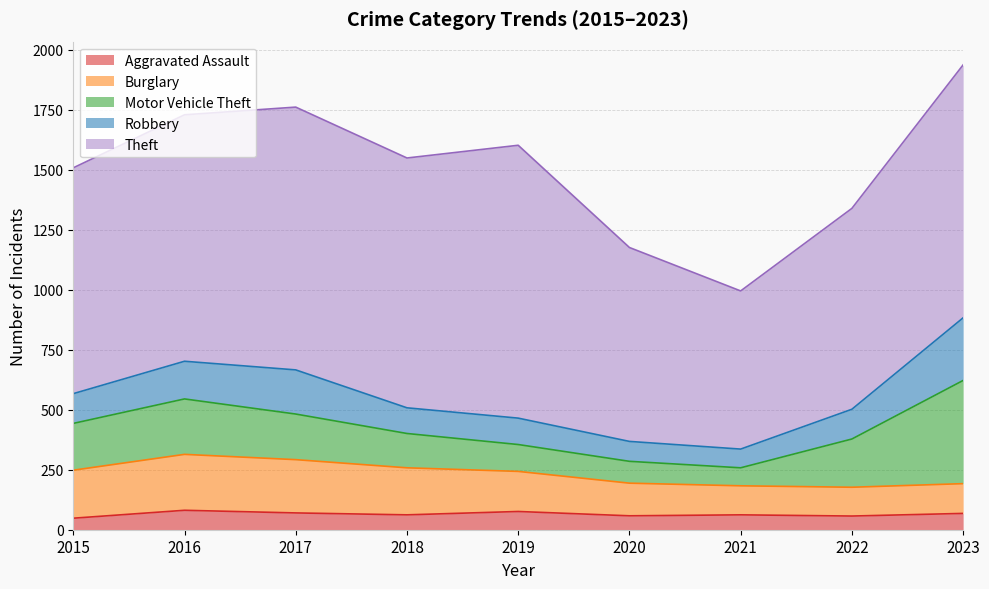

At which label does Burglary reach its peak?

2016